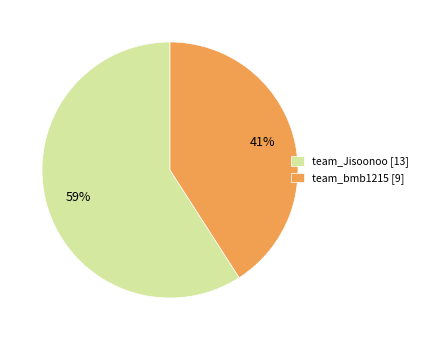

What is the smallest slice in the pie chart?

team_bmb1215